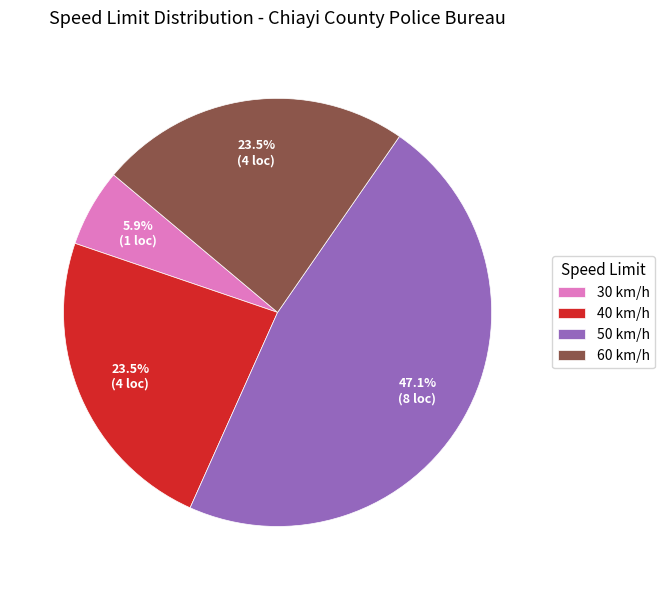

Does any single category account for the majority?

No